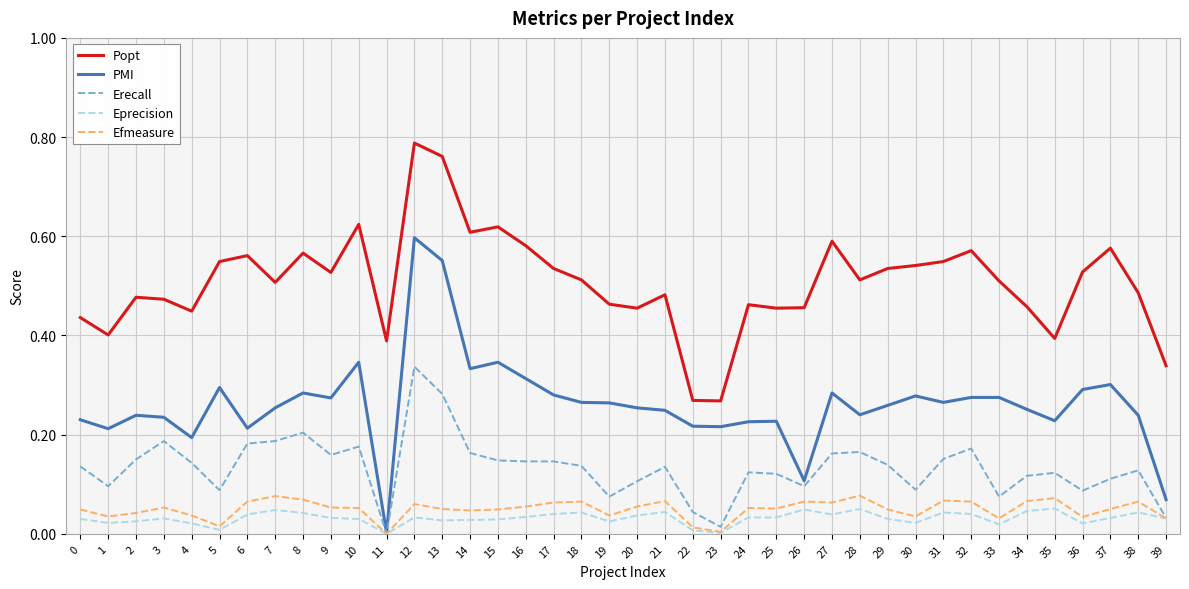

Is this an area chart (filled region under the line)?

No